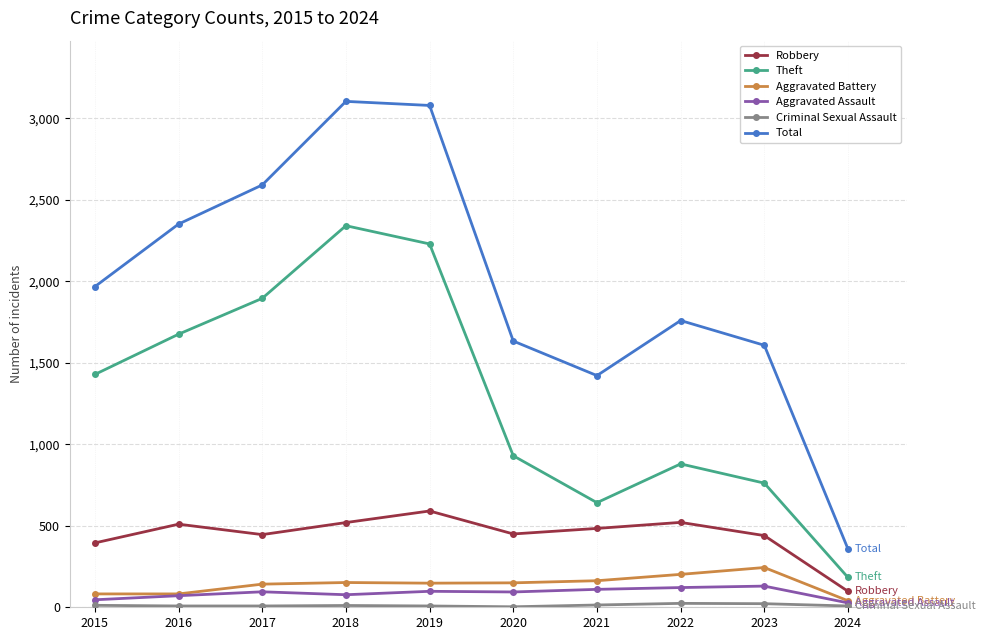

What is the value of the Robbery point at the 3rd from the left?

446